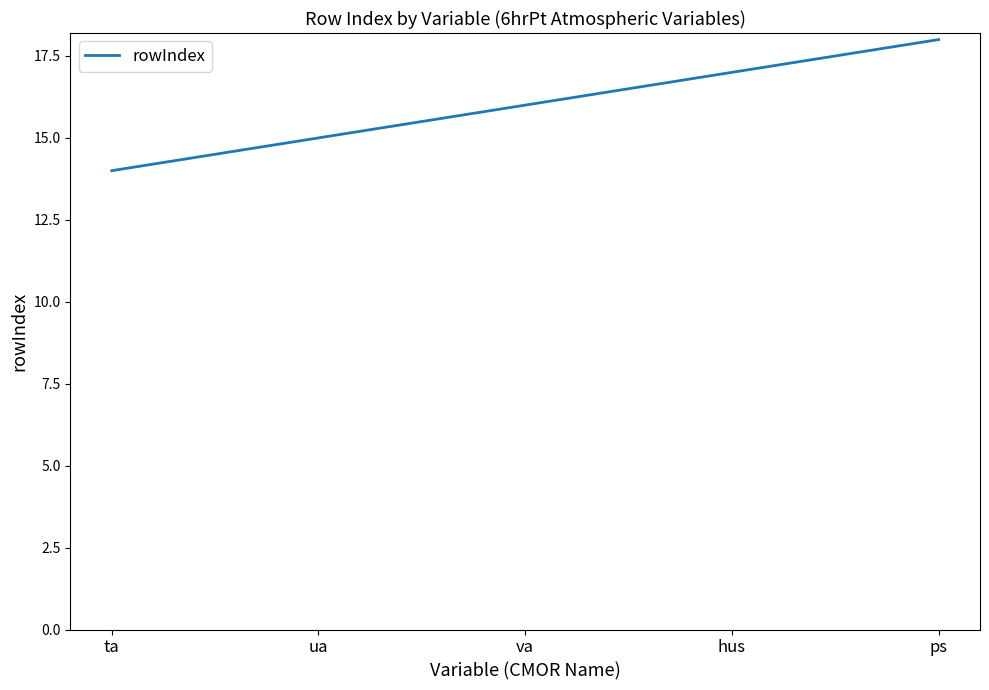

What is the difference between the values at ta and ps?

4